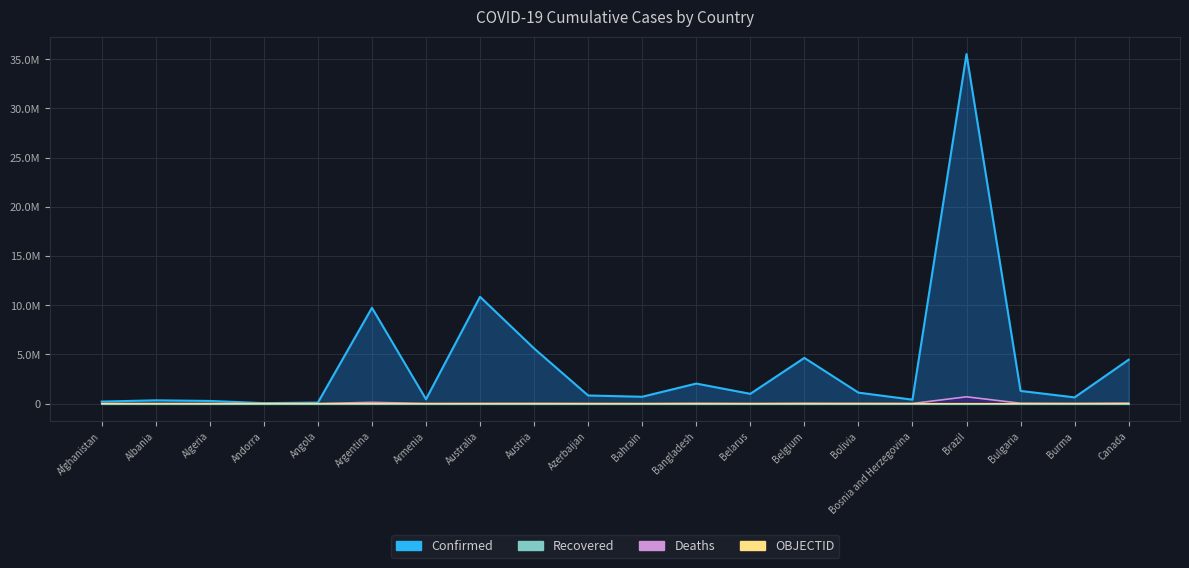

At which category does the chart reach its minimum across all series?

Afghanistan